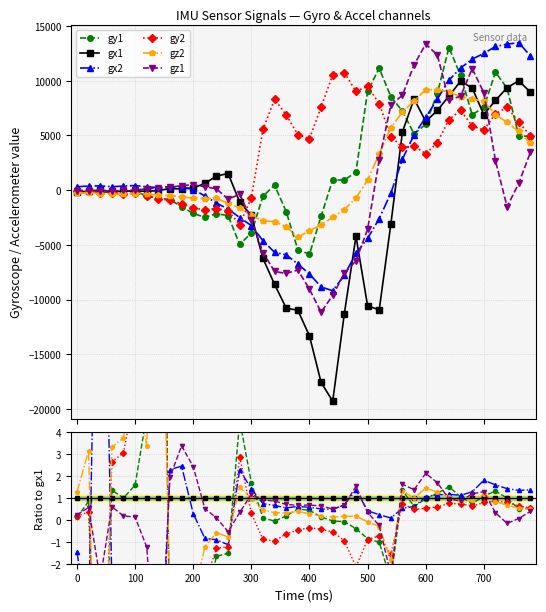

What are all the series names shown in the legend?

gy1, gx1, gx2, gy2, gz2, gz1